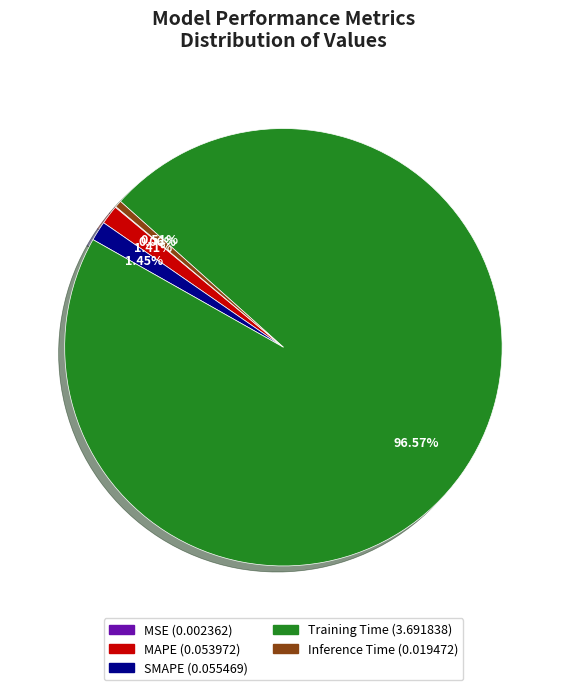

What is the total percentage of Inference Time and SMAPE?

2.0%